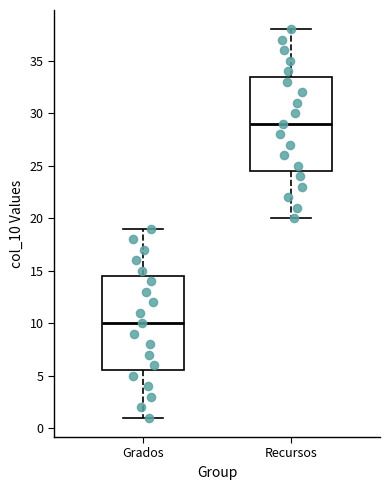

Reading left to right, transcribe this box plot: for each box, give where its median line is, the range the box spans, and where its two whiskers end, as read against the y-axis. The values are not printed on the chart, so give them approximately, as read against the axis.

Grados: median 10.0, box 5.5 to 14.5, whiskers 1.0 to 19.0
Recursos: median 29.0, box 24.5 to 33.5, whiskers 20.0 to 38.0